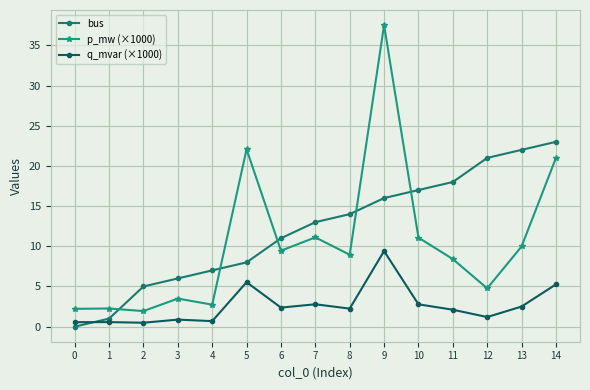

Rank the series at 6 from highest to lowest value.

bus, p_mw (×1000), q_mvar (×1000)